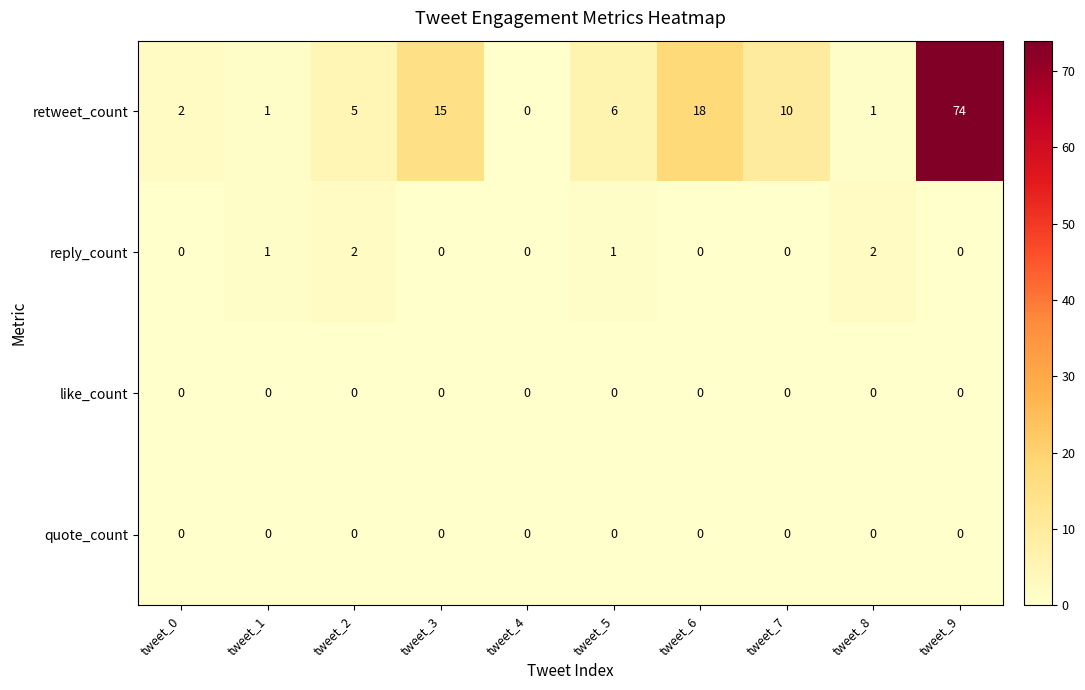

At which category does the chart reach its peak across all series?

tweet_9